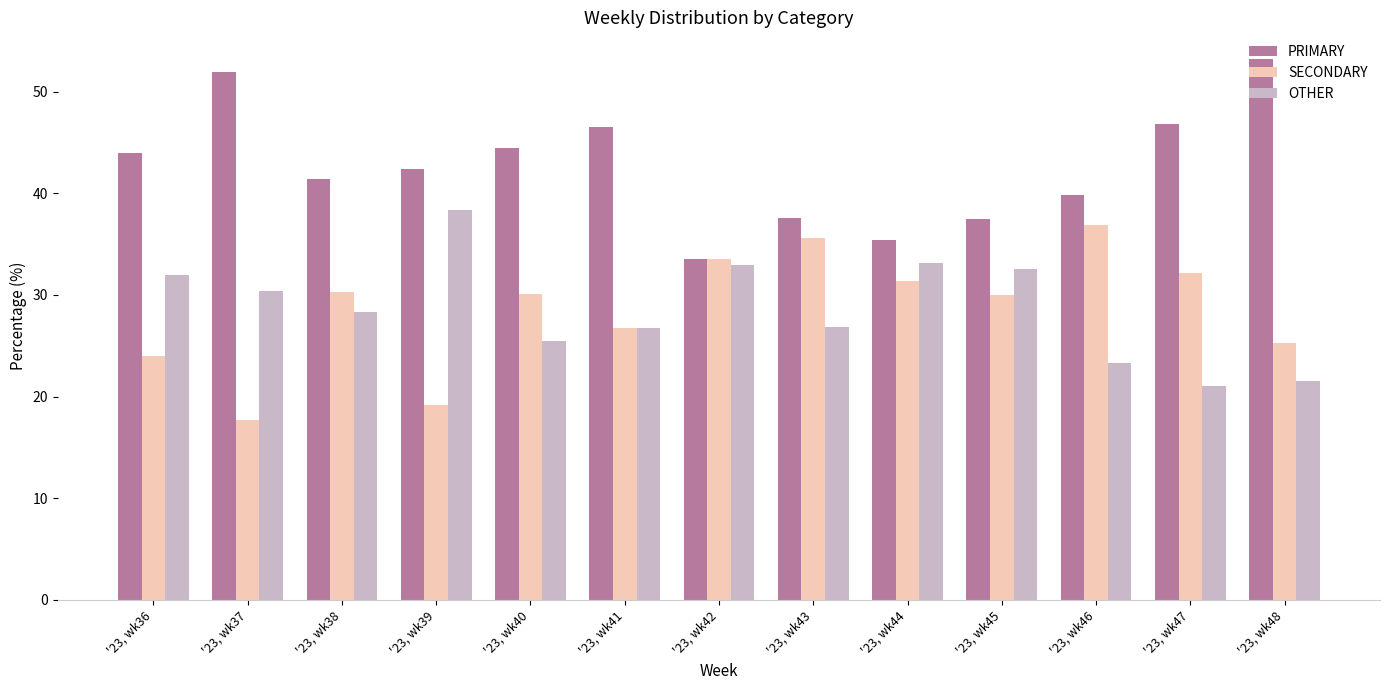

What is the difference between the highest and lowest values at '23, wk45?

7.5